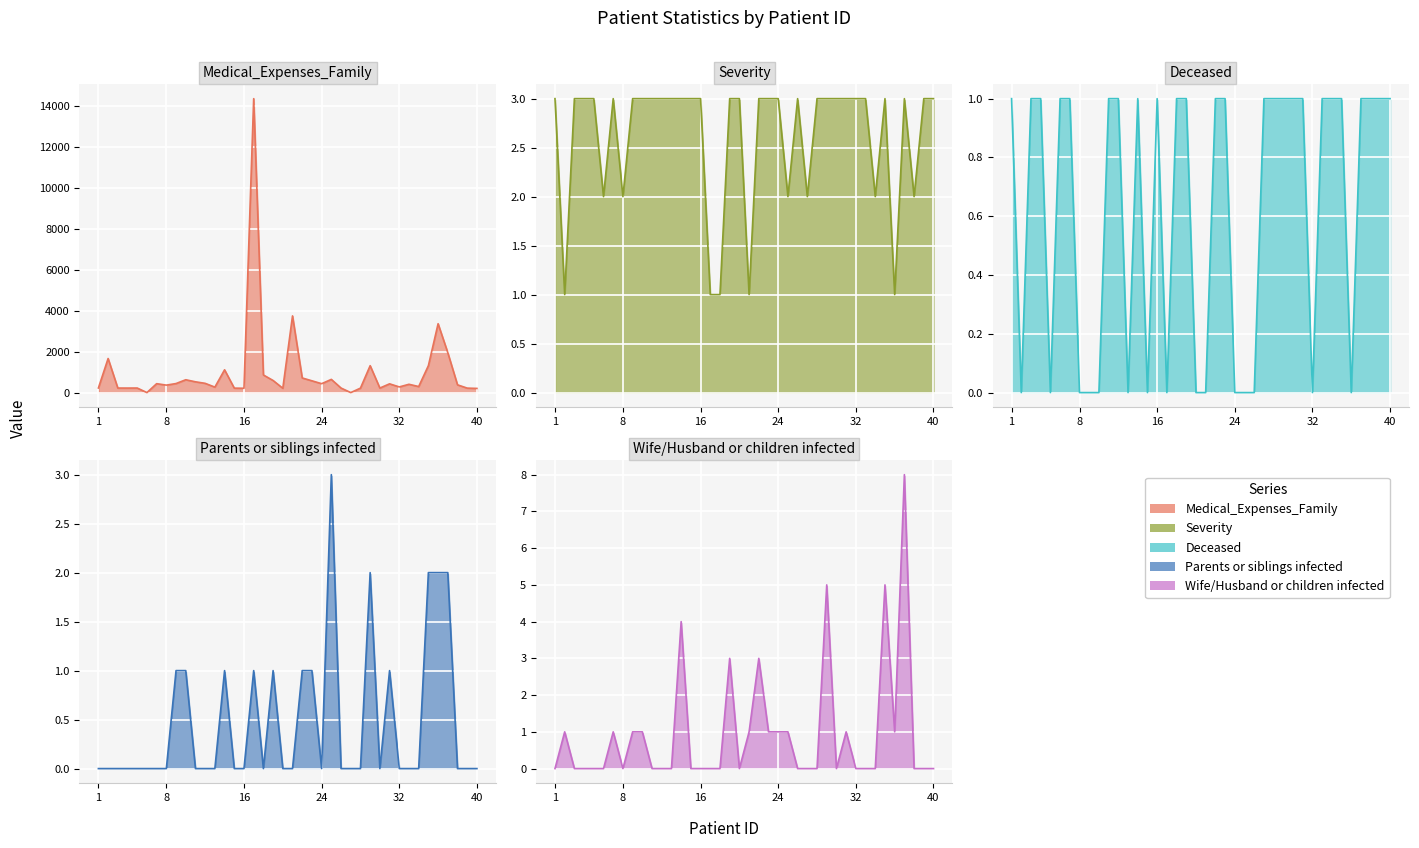

At which label is Severity closest to 2?

6